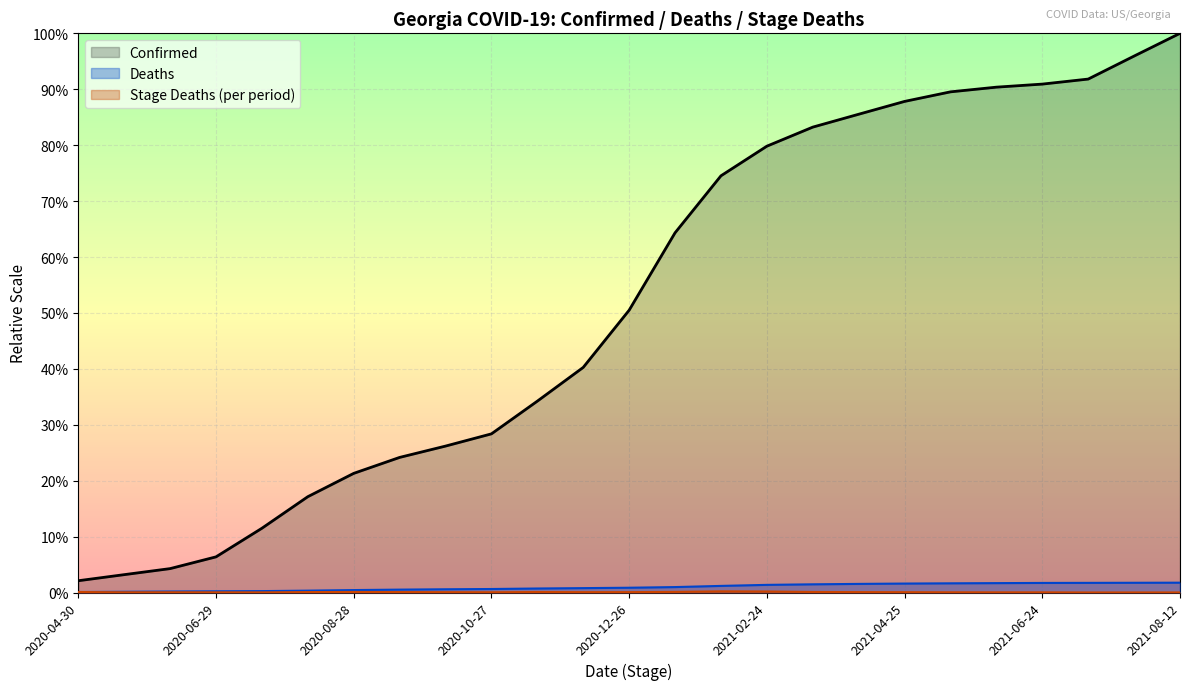

What are all the series names shown in the legend?

Confirmed, Deaths, Stage_Deaths